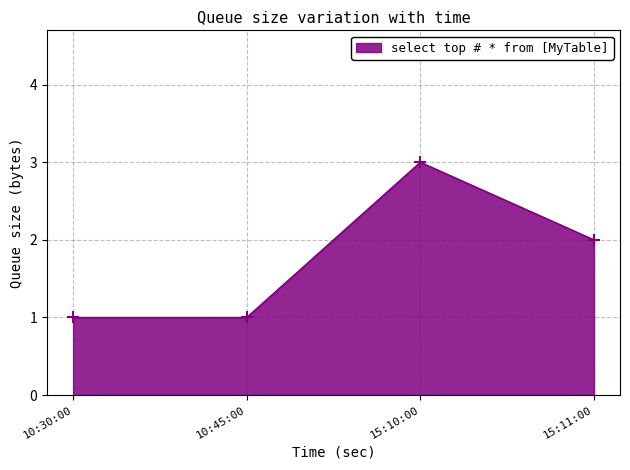

Count the values in the range 1 to 3.

4